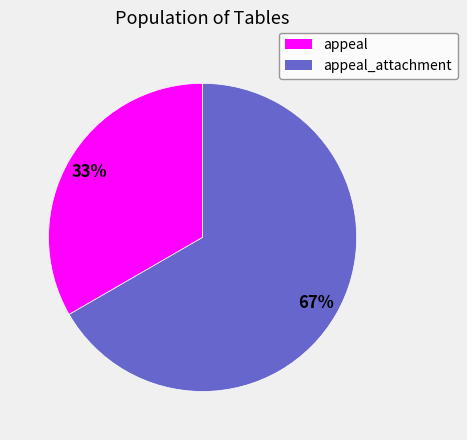

How many slices are in this pie chart?

2